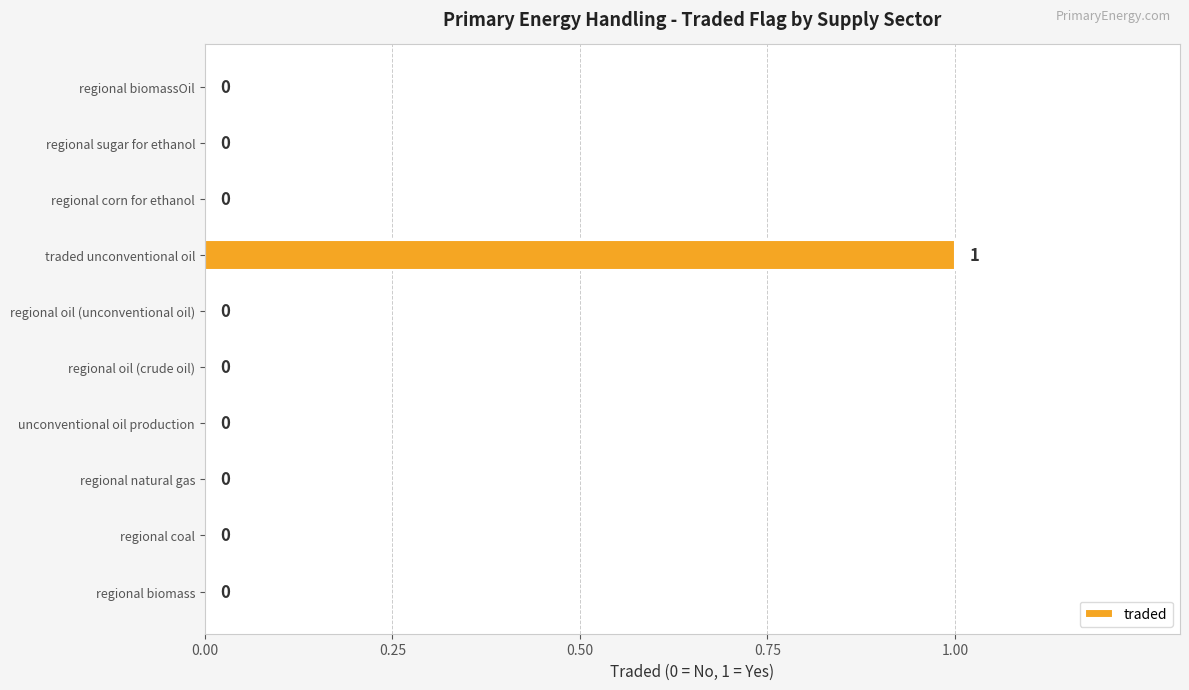

The value at regional oil (unconventional oil) is 0. True or false?

True